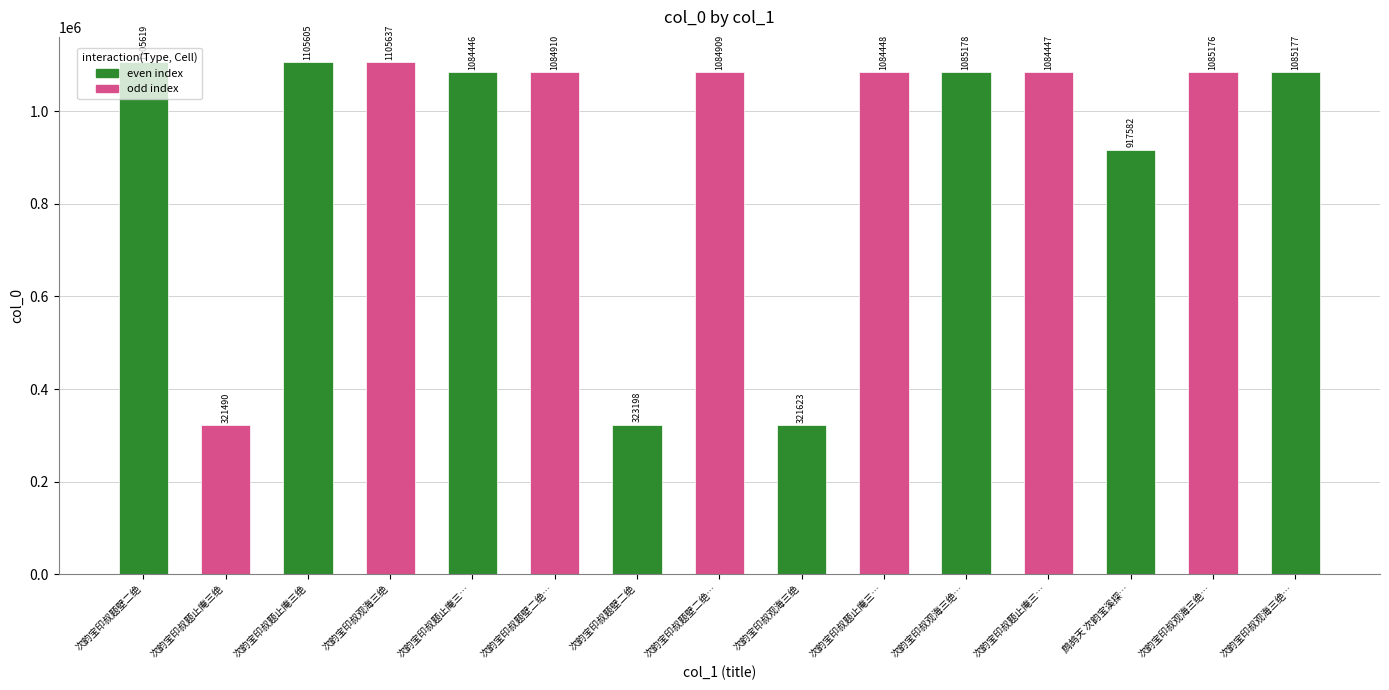

True or false: the data shows 1085178 at 次韵宝印叔观海三绝….

True